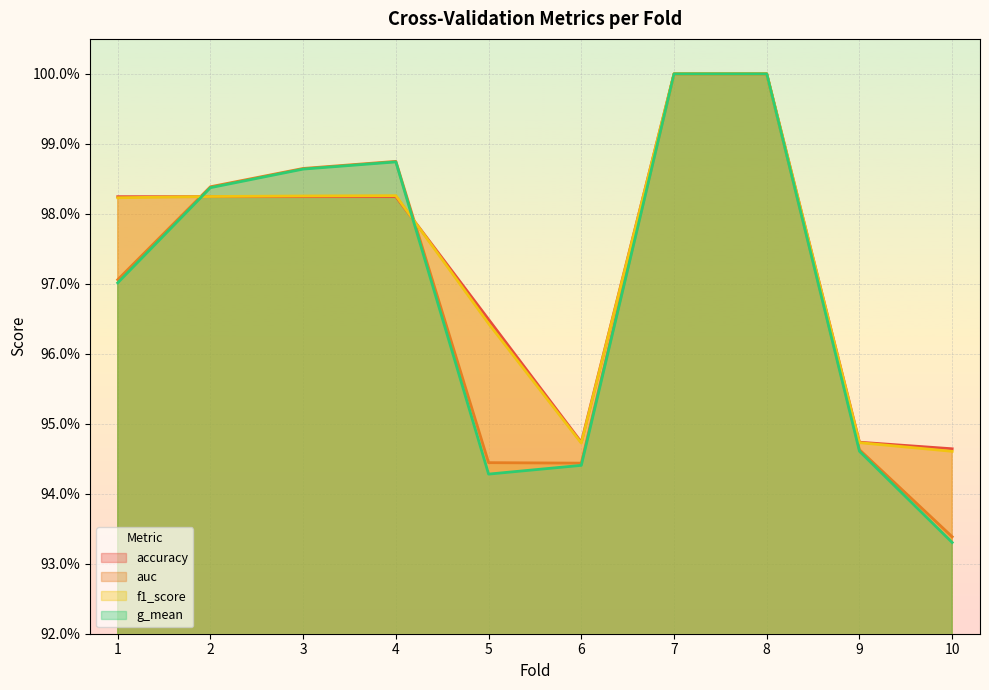

Where is the first local minimum for auc?

6